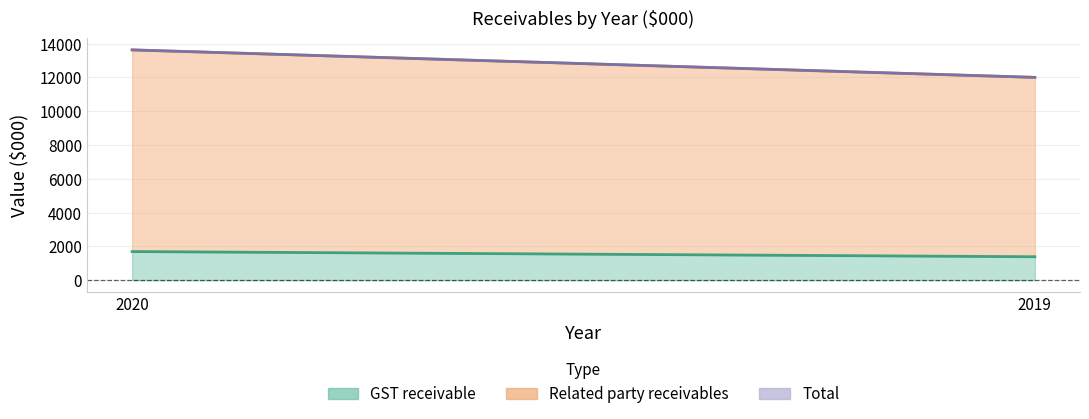

What is the approximate value of GST receivable at 2020, to the nearest 10?

1700